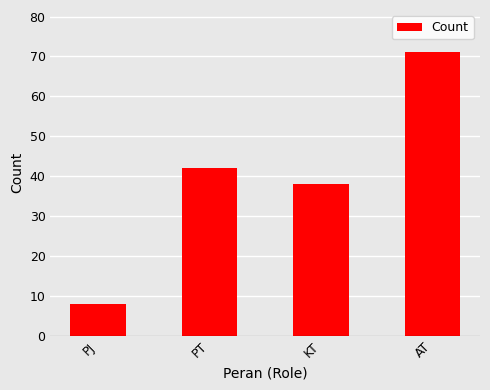

Is it true that the value at PT is 61?

False